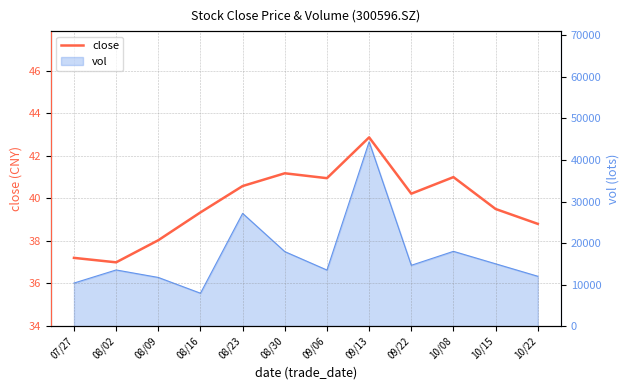

What is the ratio of the value at 07/27 to the value at 09/13?

0.9